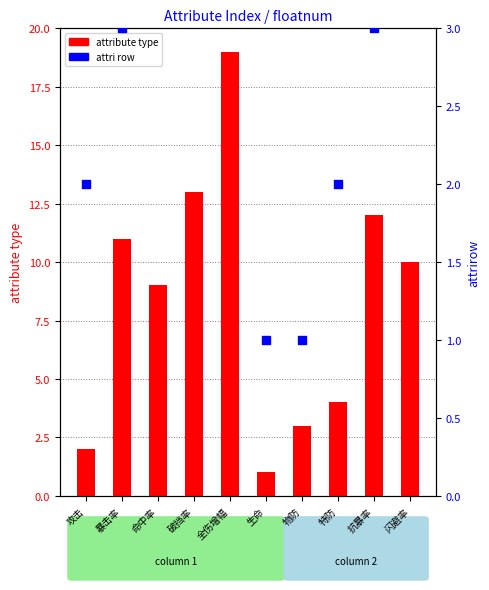

At how many categories does at least one series exceed 1?

9